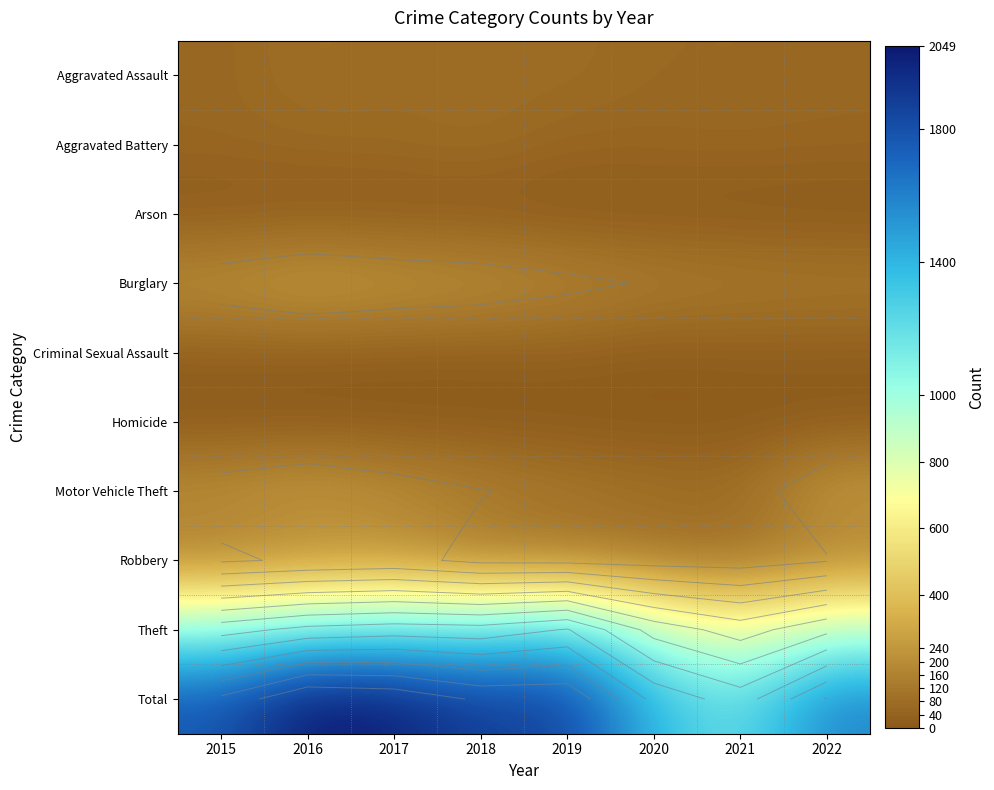

Which label corresponds to the smallest value in the chart?

2022